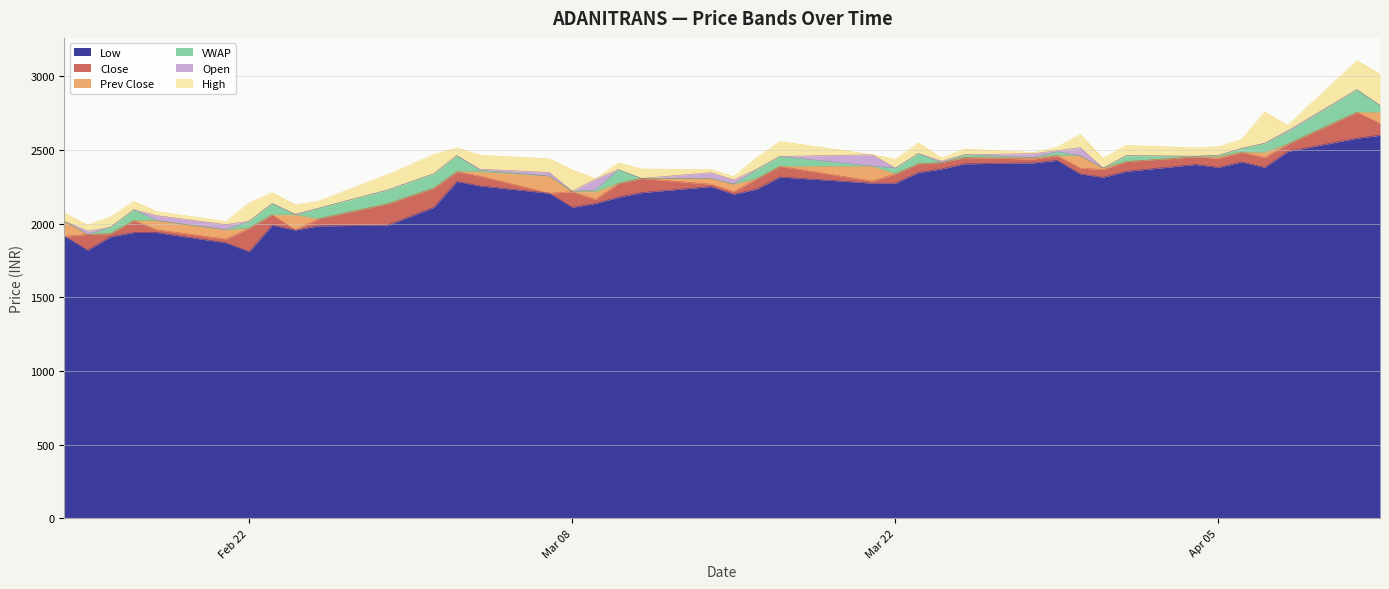

Which label corresponds to the smallest value in the chart?

Feb 22